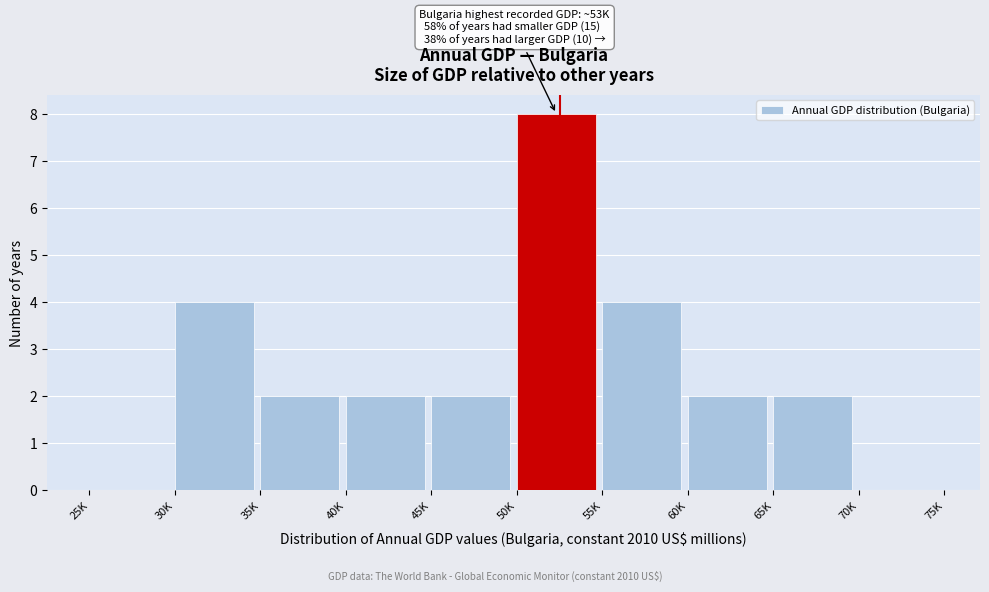

Reading left to right, list all the values displayed in this chart.

25K=0	30K=4	35K=2	40K=2	45K=2	50K=8	55K=4	60K=2	65K=2	70K=0